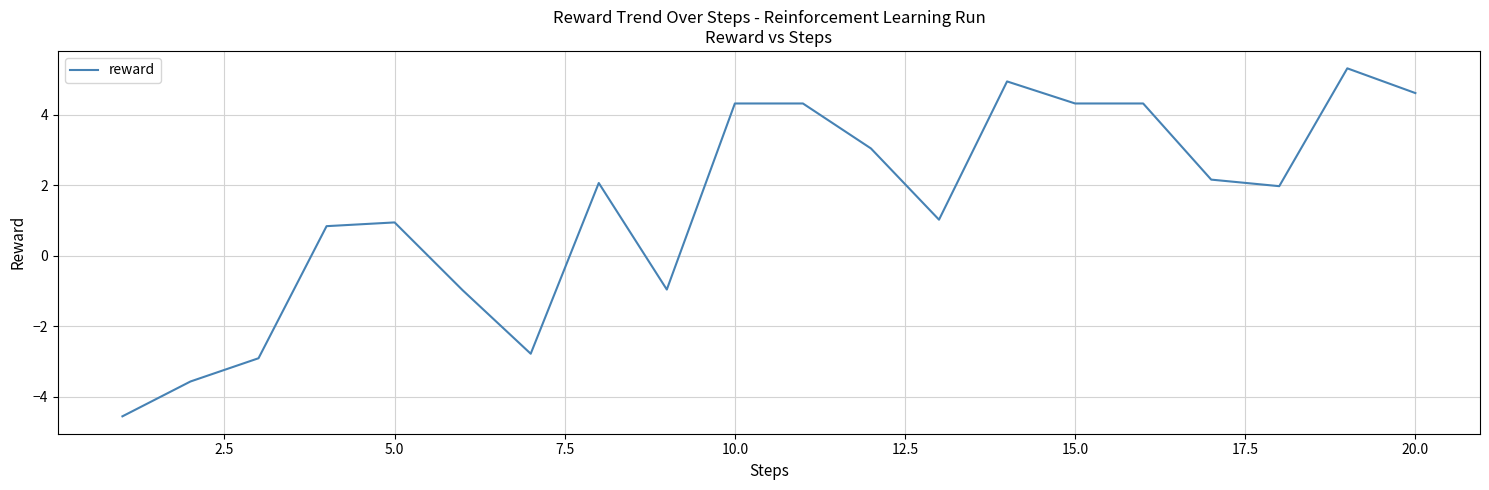

What is the smallest value displayed?

-4.6